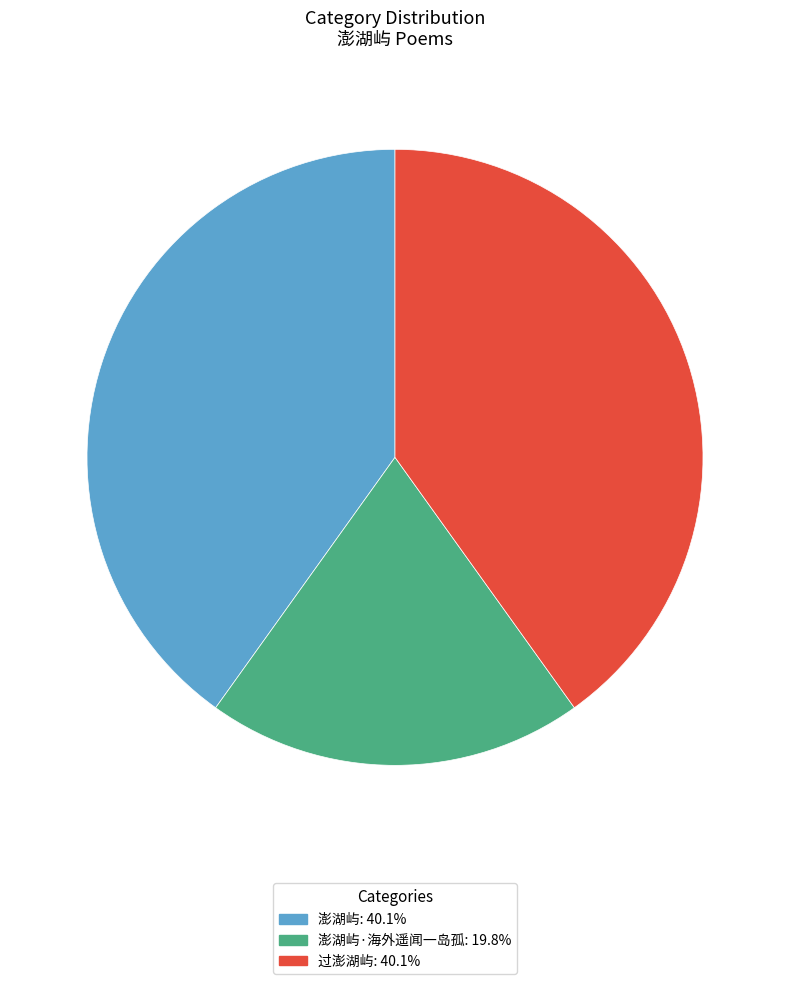

Does any single category account for the majority?

No